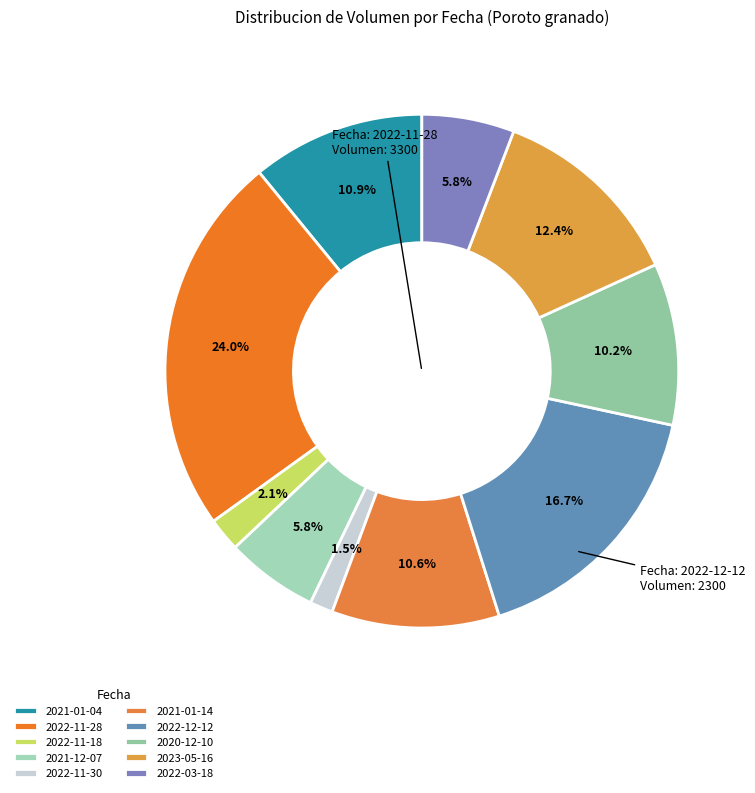

How many segments does this pie chart have?

10